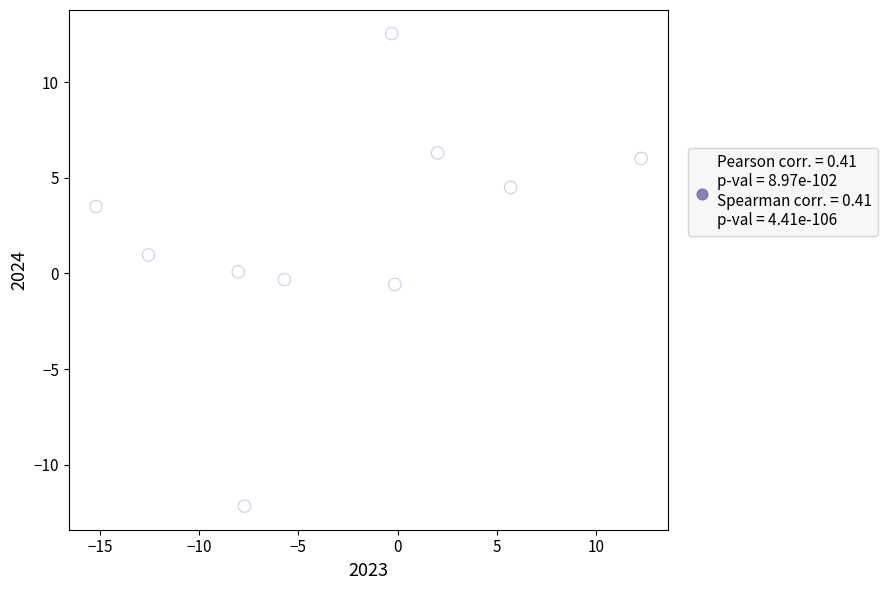

What is the range of X values (max minus min)?

27.5